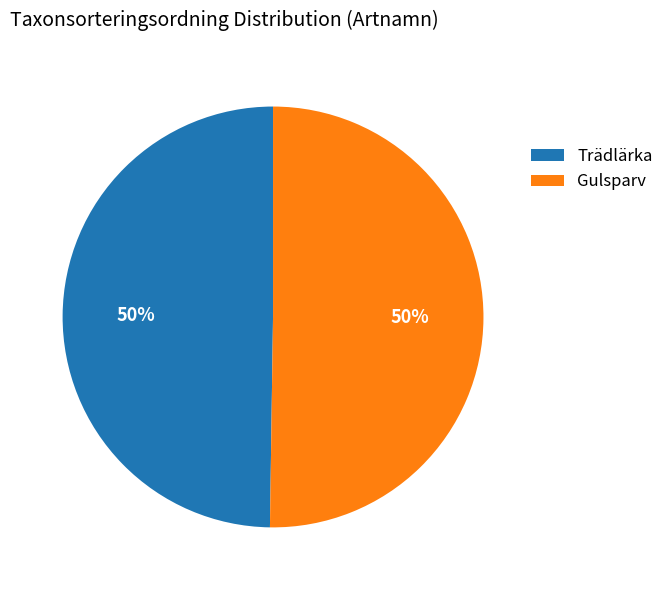

To the nearest percent, what is the average slice percentage?

50%